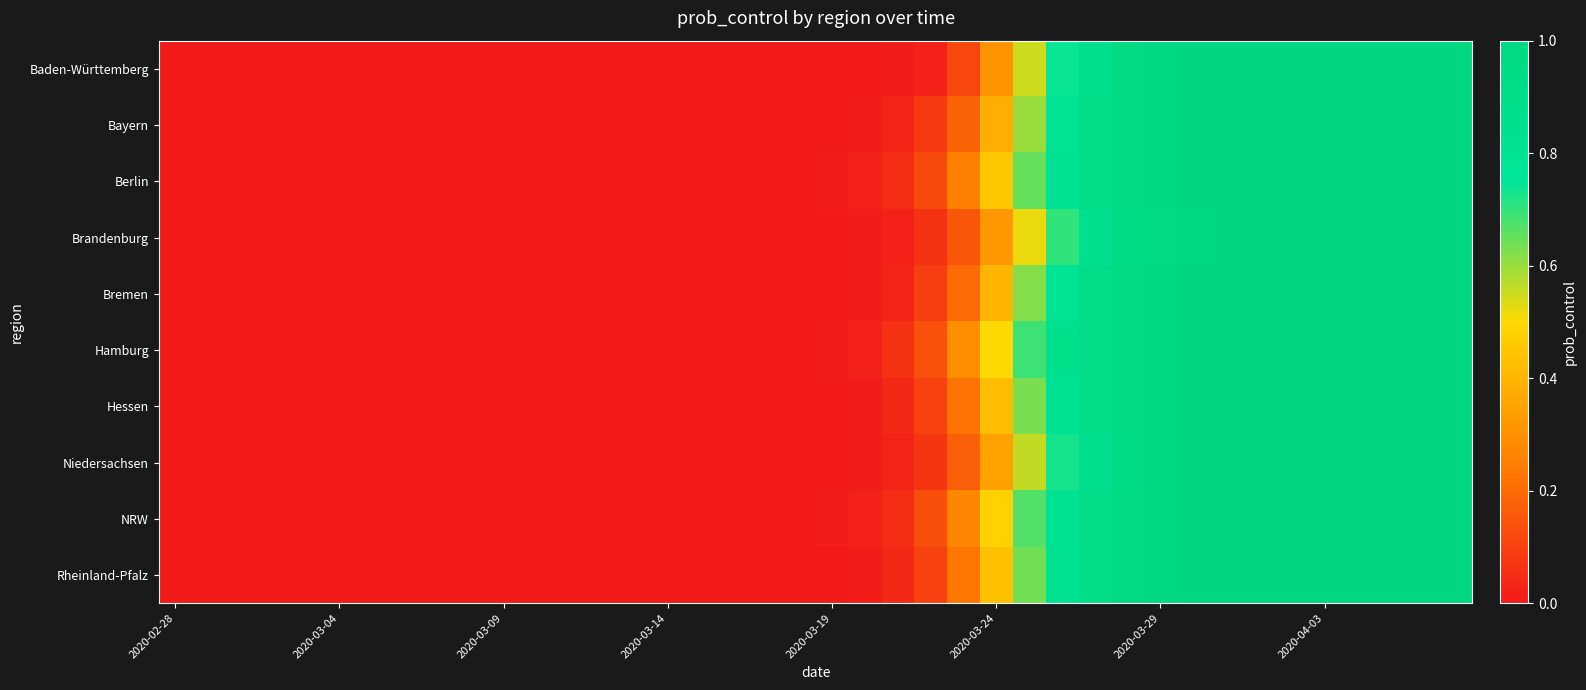

Reading left to right, transcribe all the data shown in this chart.

Baden-Württemberg: 0.0	0.0	0.0	0.0	0.0	0.0	0.0	0.0	0.0	0.0	0.0	0.0	0.0	0.0	0.0	0.0	0.0	0.0	0.0	0.0	0.0	0.0	0.0	0.0	0.1	0.3	0.6	0.7	0.9	1.0	1.0	1.0	1.0	1.0	1.0	1.0	1.0	1.0	1.0	1.0
Bayern: 0.0	0.0	0.0	0.0	0.0	0.0	0.0	0.0	0.0	0.0	0.0	0.0	0.0	0.0	0.0	0.0	0.0	0.0	0.0	0.0	0.0	0.0	0.0	0.1	0.2	0.4	0.6	0.8	0.9	1.0	1.0	1.0	1.0	1.0	1.0	1.0	1.0	1.0	1.0	1.0
Berlin: 0.0	0.0	0.0	0.0	0.0	0.0	0.0	0.0	0.0	0.0	0.0	0.0	0.0	0.0	0.0	0.0	0.0	0.0	0.0	0.0	0.0	0.0	0.1	0.1	0.2	0.5	0.7	0.8	0.9	1.0	1.0	1.0	1.0	1.0	1.0	1.0	1.0	1.0	1.0	1.0
Brandenburg: 0.0	0.0	0.0	0.0	0.0	0.0	0.0	0.0	0.0	0.0	0.0	0.0	0.0	0.0	0.0	0.0	0.0	0.0	0.0	0.0	0.0	0.0	0.0	0.1	0.1	0.3	0.5	0.7	0.8	0.9	1.0	1.0	1.0	1.0	1.0	1.0	1.0	1.0	1.0	1.0
Bremen: 0.0	0.0	0.0	0.0	0.0	0.0	0.0	0.0	0.0	0.0	0.0	0.0	0.0	0.0	0.0	0.0	0.0	0.0	0.0	0.0	0.0	0.0	0.0	0.1	0.2	0.4	0.6	0.8	0.9	1.0	1.0	1.0	1.0	1.0	1.0	1.0	1.0	1.0	1.0	1.0
Hamburg: 0.0	0.0	0.0	0.0	0.0	0.0	0.0	0.0	0.0	0.0	0.0	0.0	0.0	0.0	0.0	0.0	0.0	0.0	0.0	0.0	0.0	0.0	0.1	0.1	0.3	0.5	0.7	0.8	0.9	1.0	1.0	1.0	1.0	1.0	1.0	1.0	1.0	1.0	1.0	1.0
Hessen: 0.0	0.0	0.0	0.0	0.0	0.0	0.0	0.0	0.0	0.0	0.0	0.0	0.0	0.0	0.0	0.0	0.0	0.0	0.0	0.0	0.0	0.0	0.0	0.1	0.2	0.4	0.6	0.8	0.9	1.0	1.0	1.0	1.0	1.0	1.0	1.0	1.0	1.0	1.0	1.0
Niedersachsen: 0.0	0.0	0.0	0.0	0.0	0.0	0.0	0.0	0.0	0.0	0.0	0.0	0.0	0.0	0.0	0.0	0.0	0.0	0.0	0.0	0.0	0.0	0.0	0.1	0.2	0.3	0.6	0.7	0.9	0.9	1.0	1.0	1.0	1.0	1.0	1.0	1.0	1.0	1.0	1.0
NRW: 0.0	0.0	0.0	0.0	0.0	0.0	0.0	0.0	0.0	0.0	0.0	0.0	0.0	0.0	0.0	0.0	0.0	0.0	0.0	0.0	0.0	0.0	0.1	0.1	0.3	0.5	0.7	0.8	0.9	1.0	1.0	1.0	1.0	1.0	1.0	1.0	1.0	1.0	1.0	1.0
Rheinland-Pfalz: 0.0	0.0	0.0	0.0	0.0	0.0	0.0	0.0	0.0	0.0	0.0	0.0	0.0	0.0	0.0	0.0	0.0	0.0	0.0	0.0	0.0	0.0	0.0	0.1	0.2	0.4	0.6	0.8	0.9	1.0	1.0	1.0	1.0	1.0	1.0	1.0	1.0	1.0	1.0	1.0